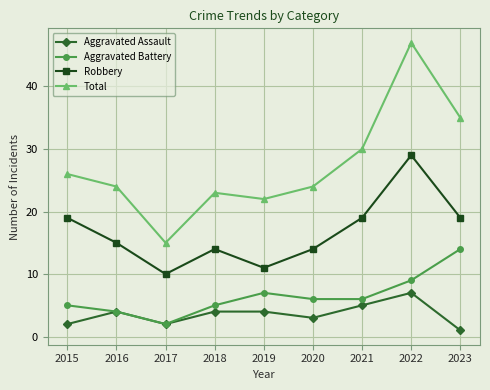

True or false: Aggravated Assault and Robbery cross at least once.

False